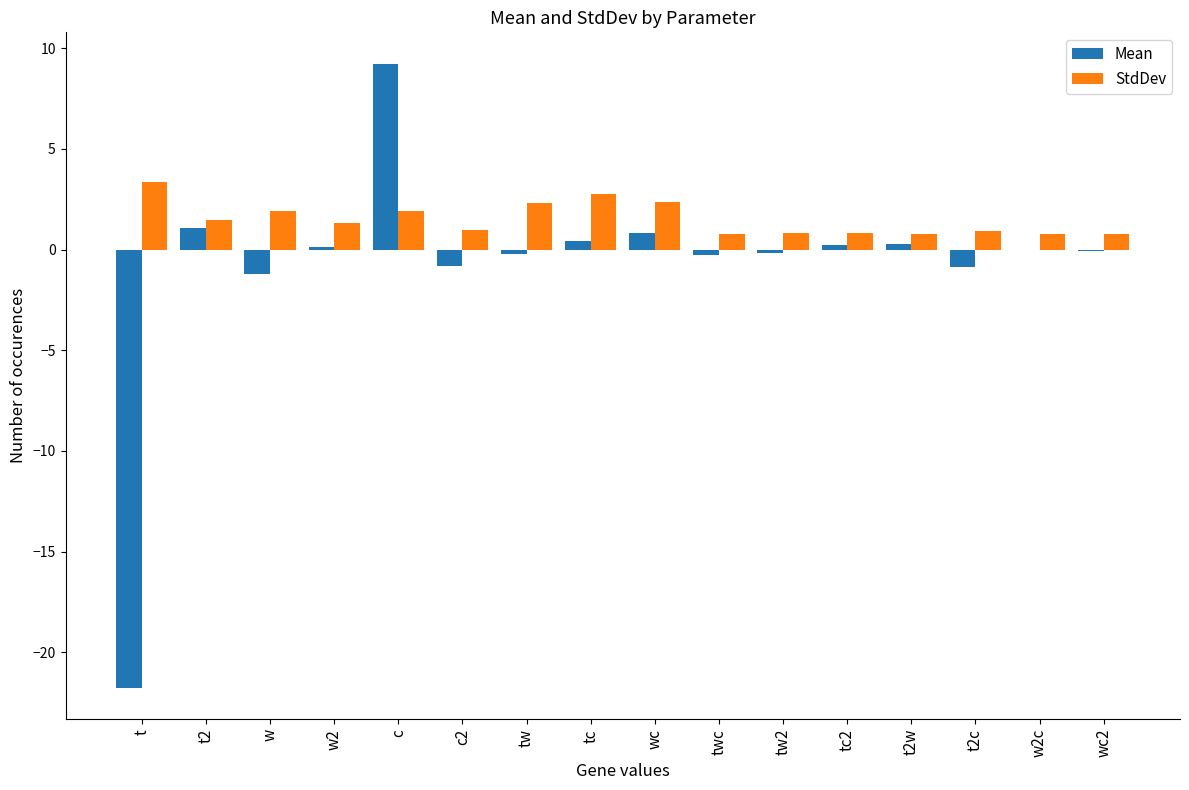

Which label corresponds to the largest value in the chart?

c